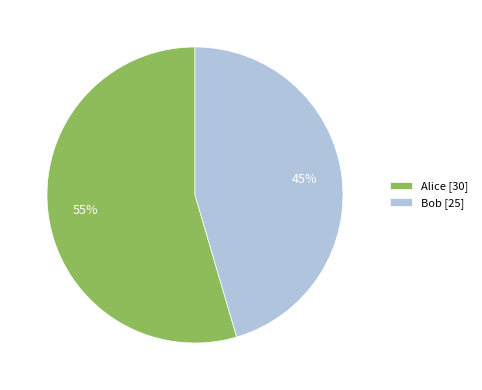

Between Alice [30] and Bob [25], which is larger?

Alice [30]